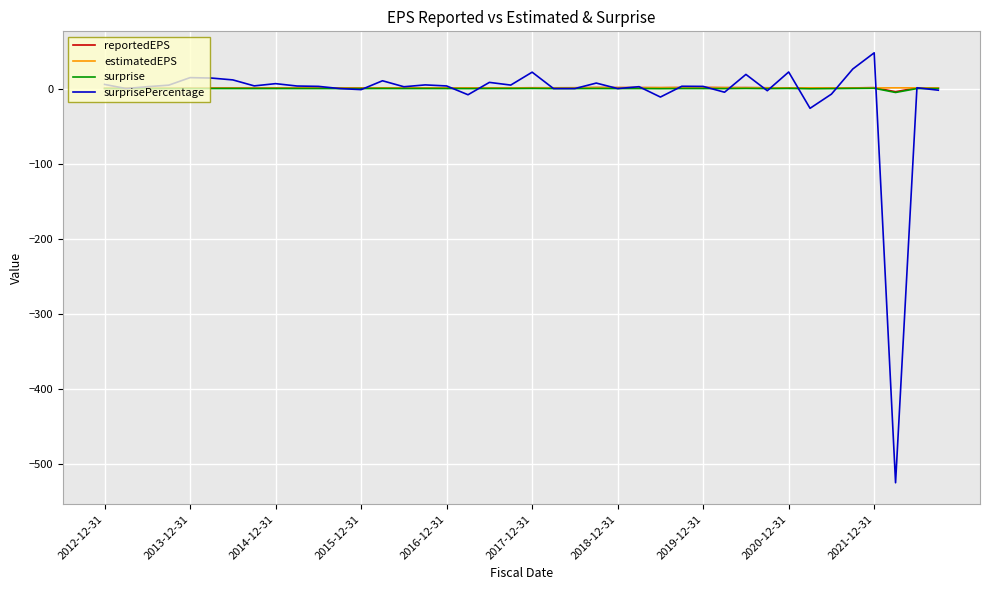

Which series has the largest range (max minus min)?

surprisePercentage